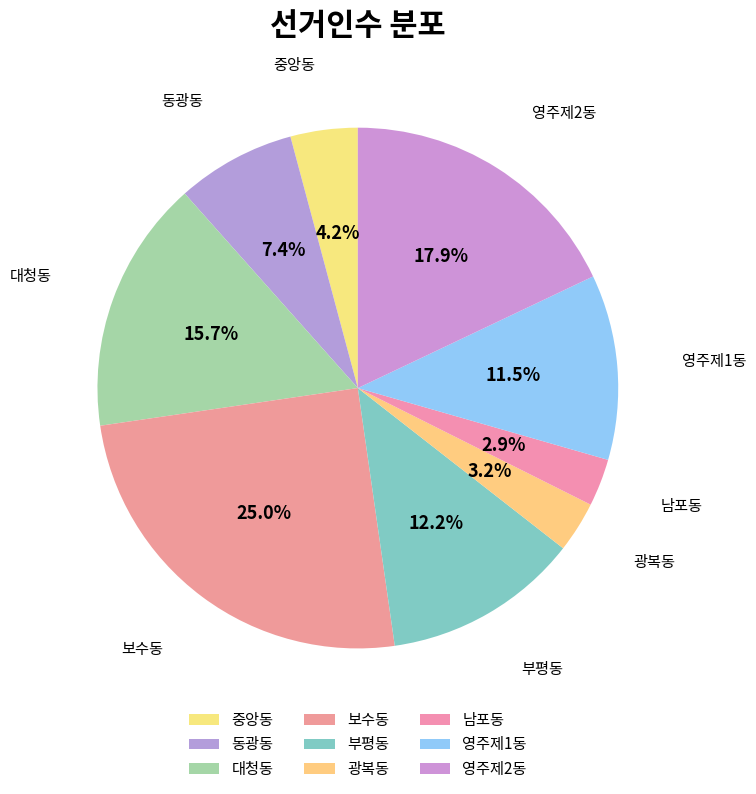

How many slices are in this pie chart?

9